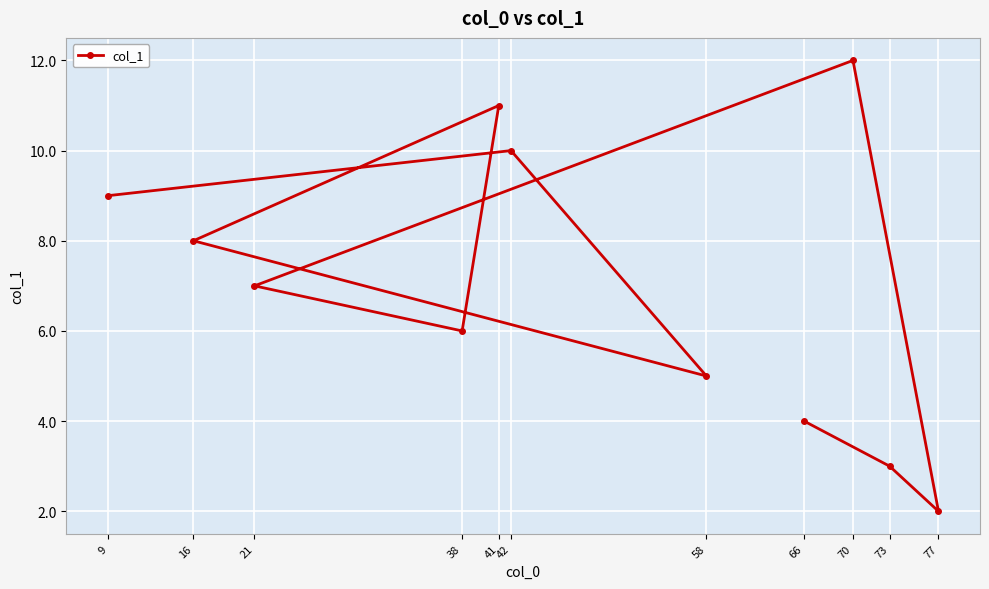

Which label corresponds to the smallest value in the chart?

77